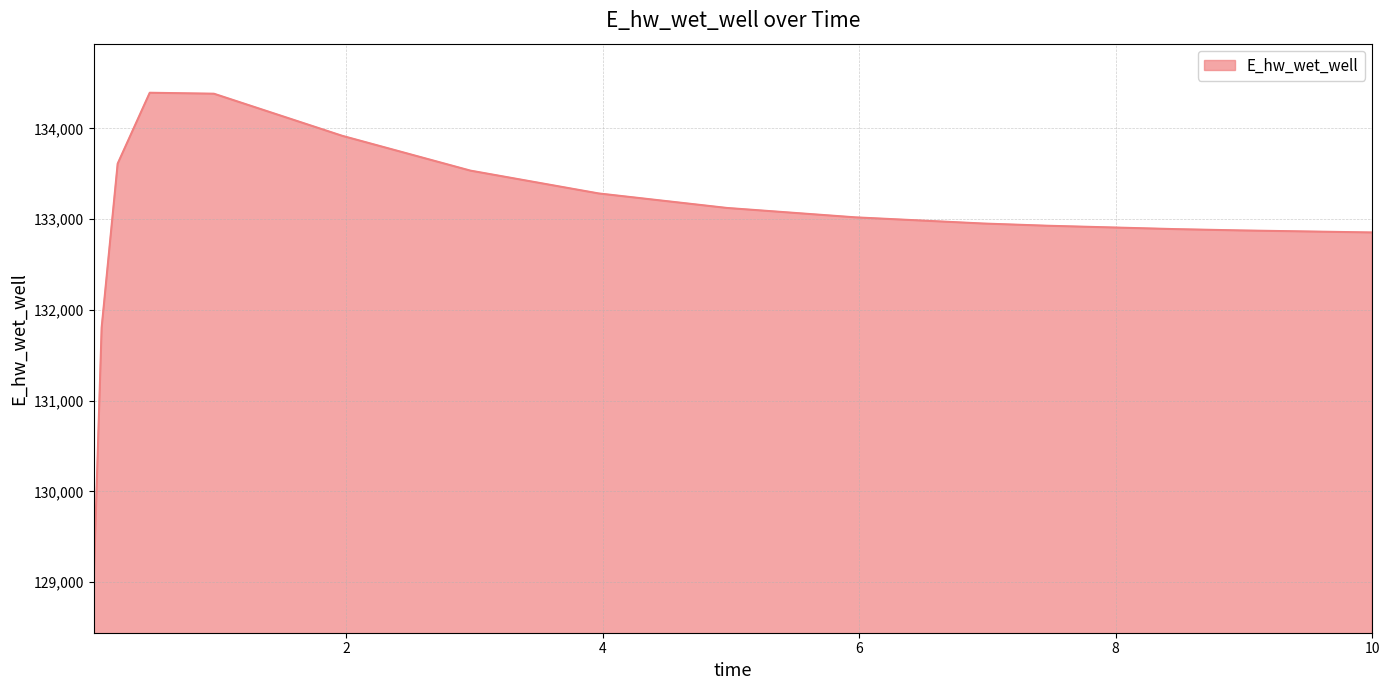

What is the maximum value shown in the chart?

134392.5